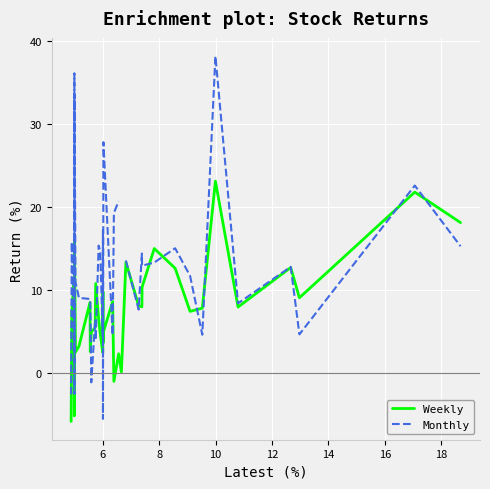

How many negative values does the Weekly series have?

3